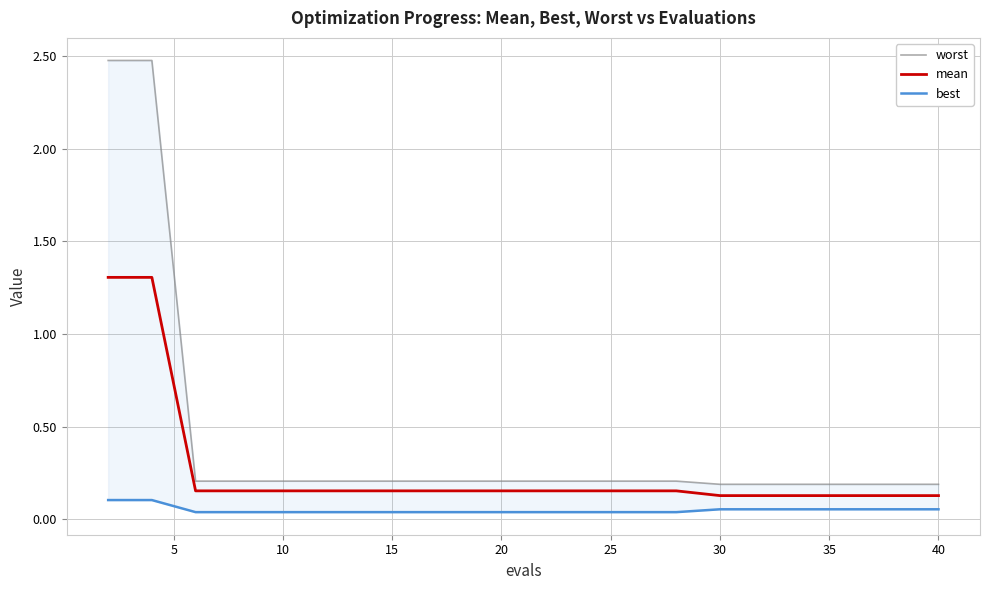

List the series in order of their overall mean, lowest first.

best, mean, worst